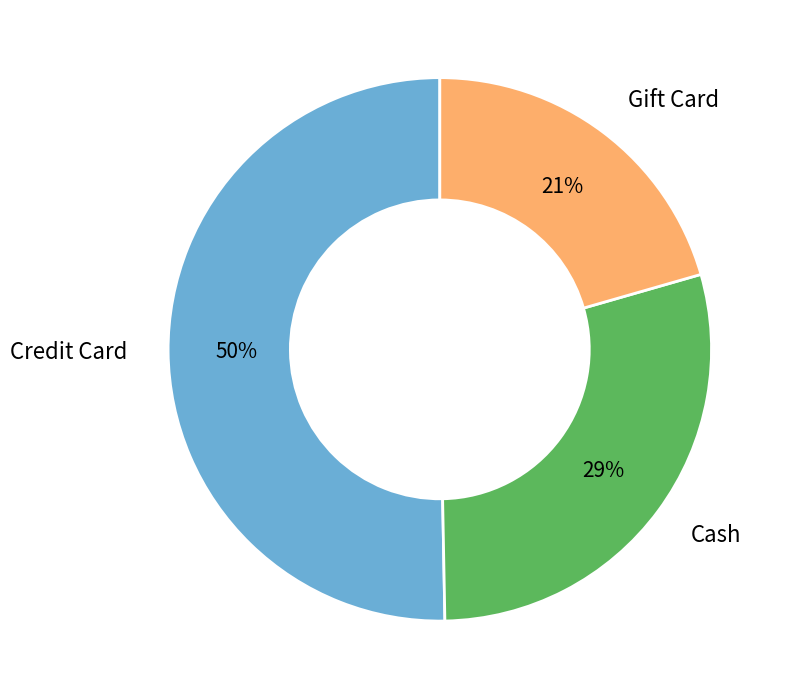

What percentage is the Credit Card slice, to the nearest percent?

50%